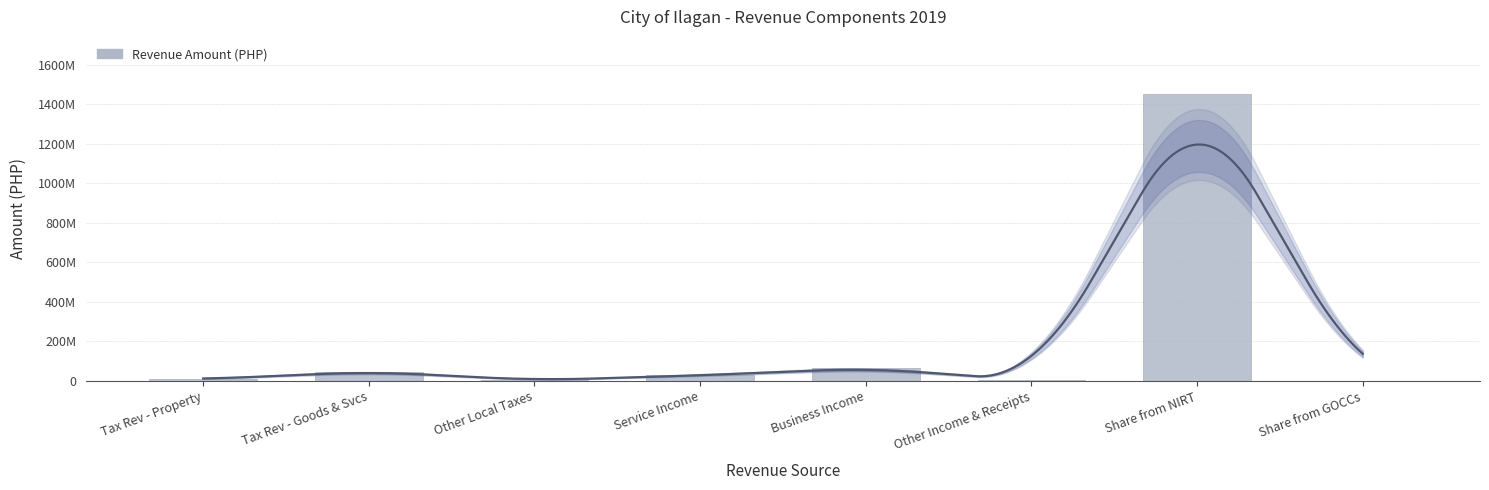

The value at Other Income & Receipts is 2218900.5. True or false?

True